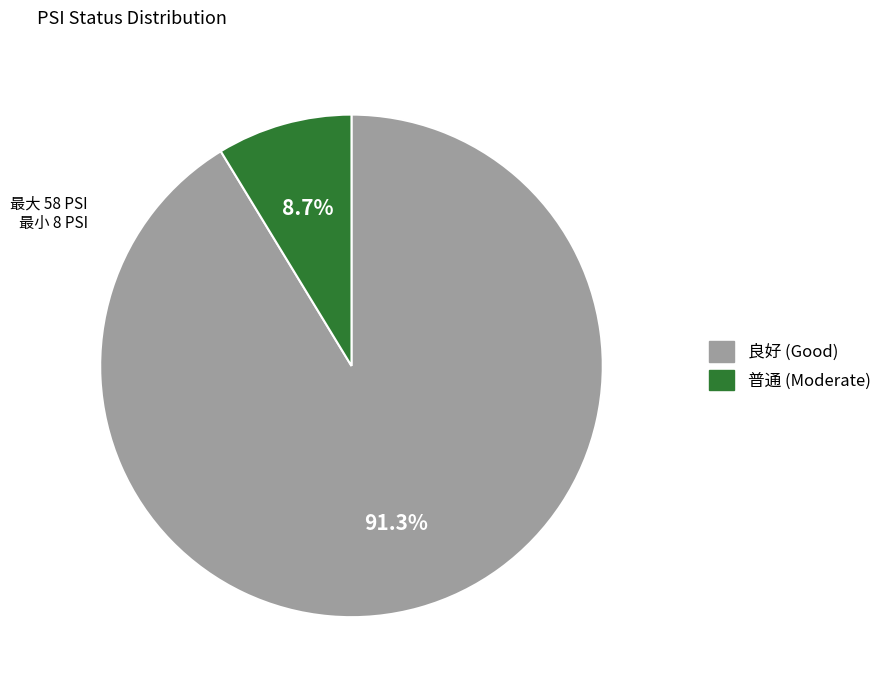

Does any single category account for the majority?

Yes